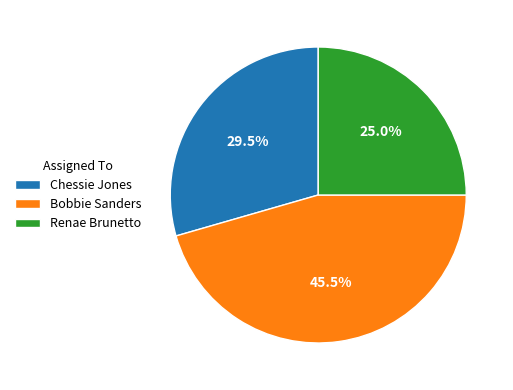

Is Chessie Jones the majority of the pie?

No